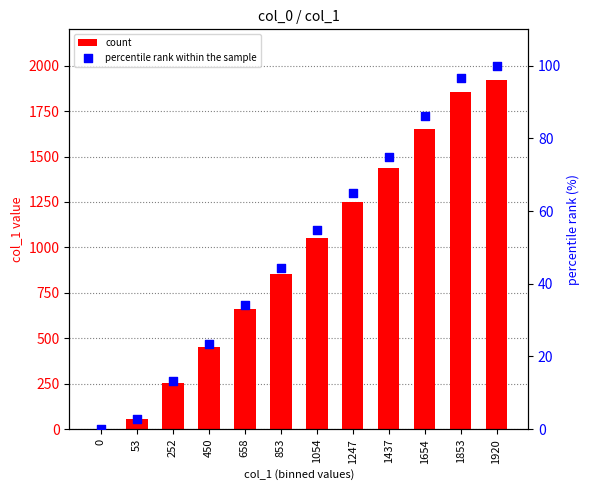

Is the value of count at 450 greater than the value of percentile rank within the sample at 1247?

Yes